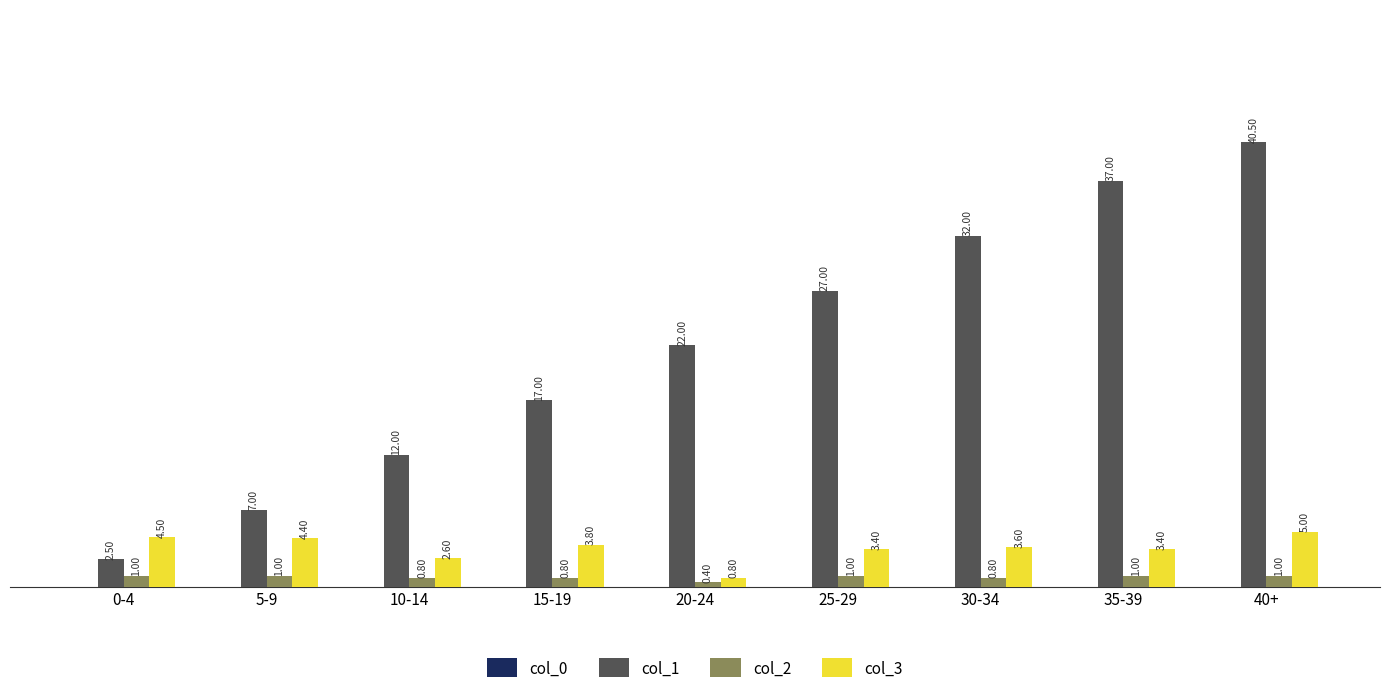

Does the chart contain stacked bars?

No